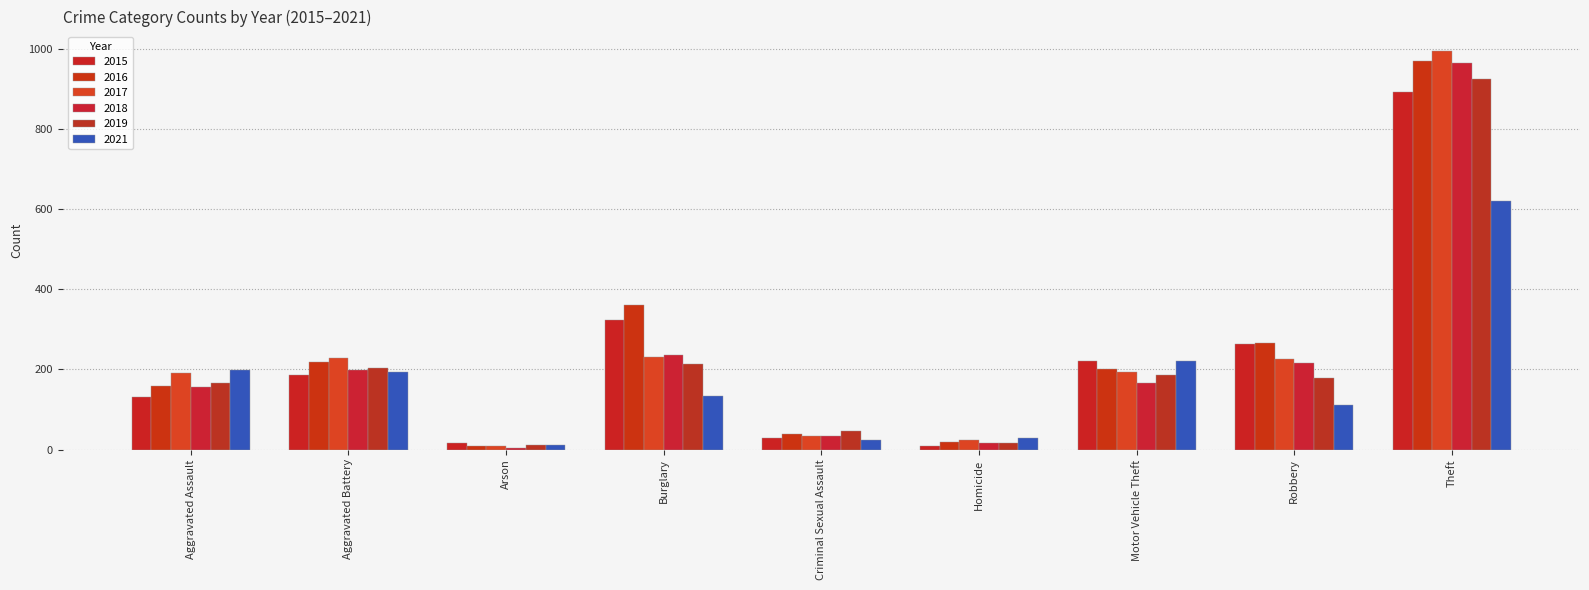

What is the average value of the 2018 series?

221